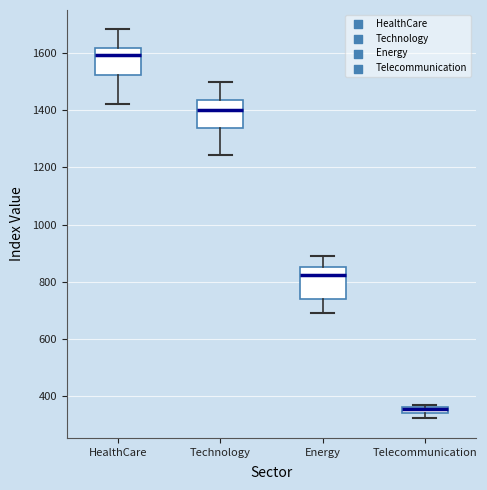

Where is the lower edge of the box for Telecommunication on the y-axis? The values are not printed on the chart, so give them approximately, as read against the axis.

340